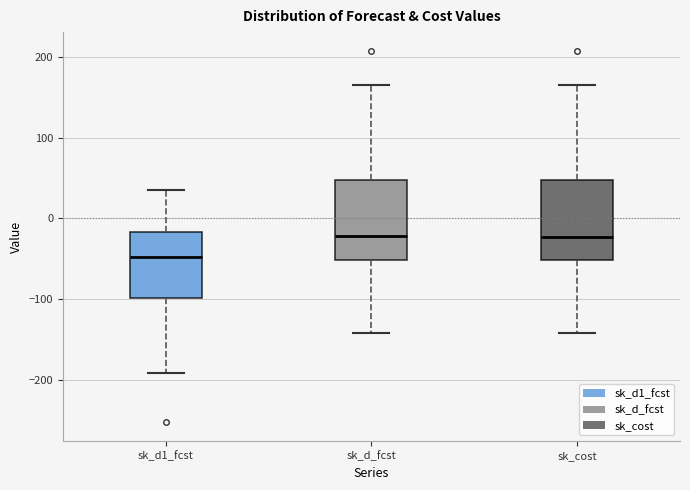

Reading left to right, transcribe this box plot: for each box, give where its median line is, the range the box spans, and where its two whiskers end, as read against the y-axis. The values are not printed on the chart, so give them approximately, as read against the axis.

sk_d1_fcst: median -50, box -100 to -20, whiskers -190 to 40
sk_d_fcst: median -20, box -50 to 50, whiskers -140 to 160
sk_cost: median -20, box -50 to 50, whiskers -140 to 160